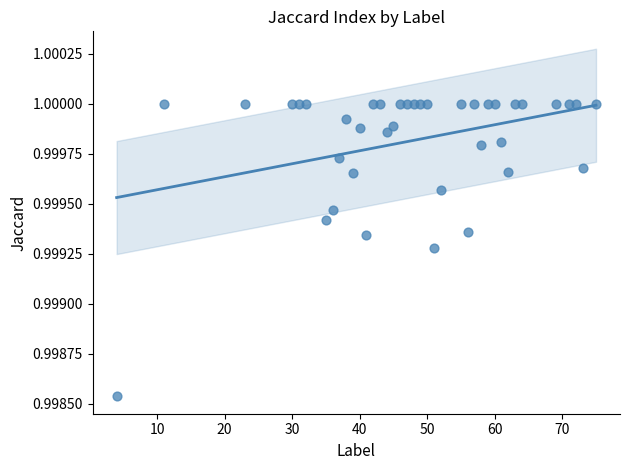

What is the range of X values (max minus min)?

71.0